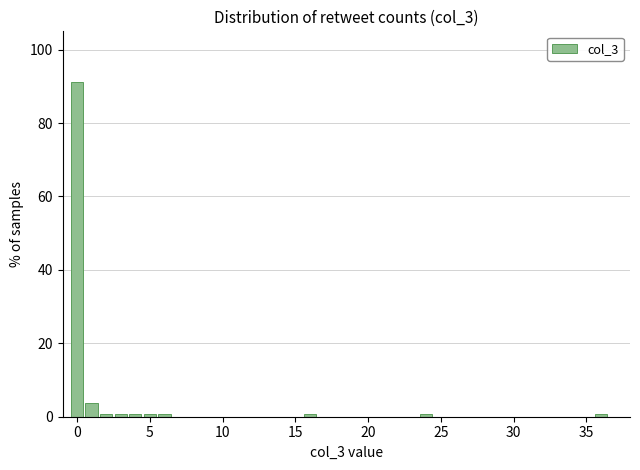

Read against the x-axis, roughly where is the centre of the tallest bar?

0.0